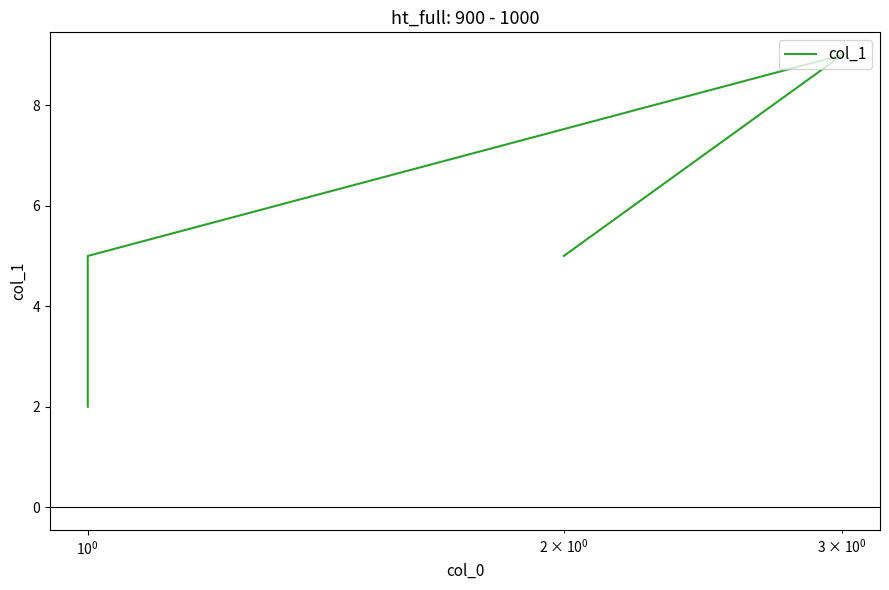

How many values are below 5?

1